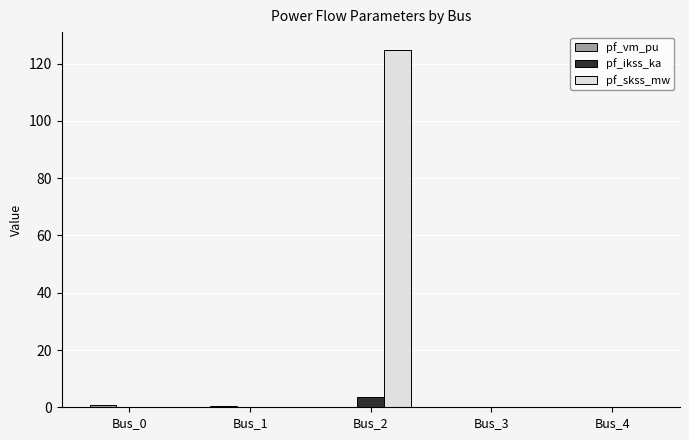

Between Bus_2 and Bus_4, which series saw the biggest shift?

pf_skss_mw